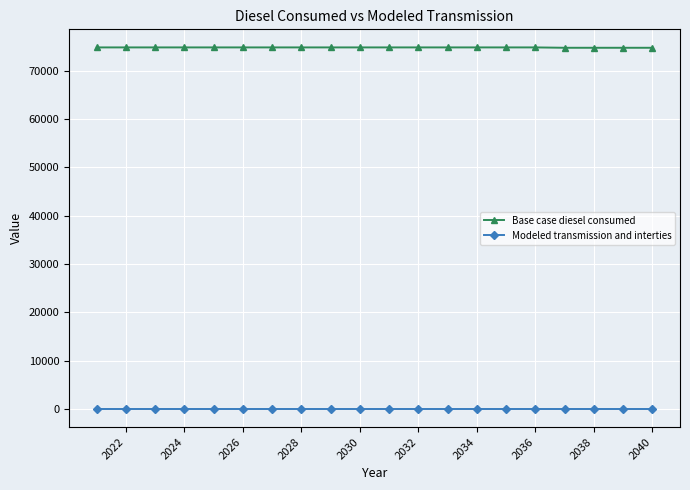

What is the value of the Base case diesel consumed point at the 6th from the left?

74798.3